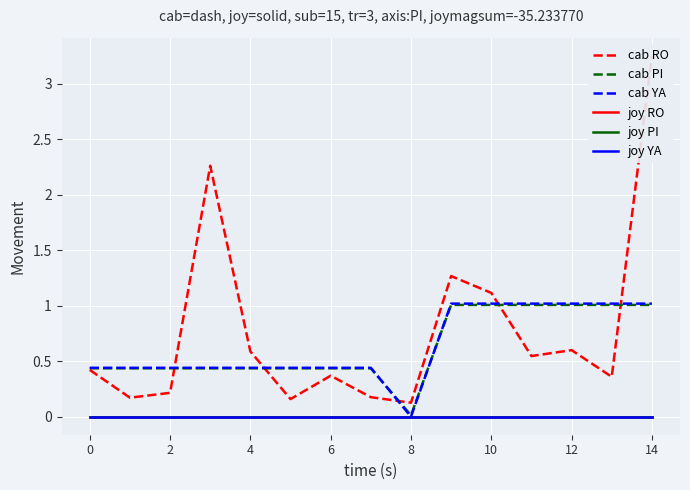

Count the number of data series in this chart.

6